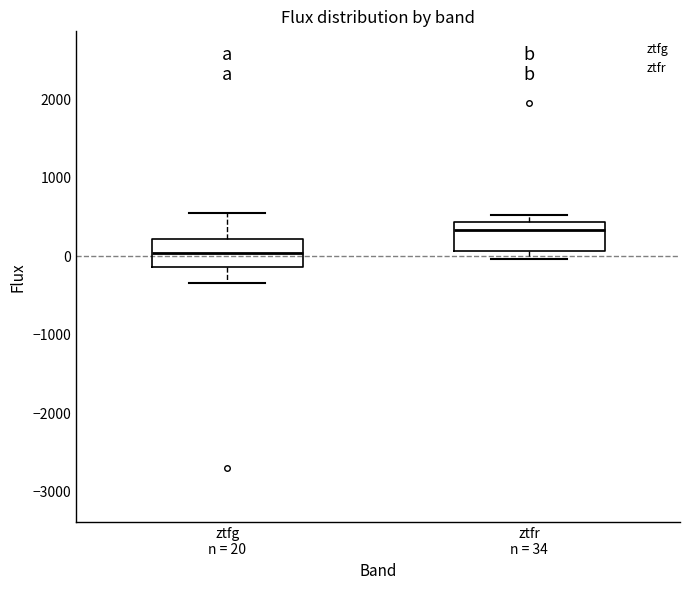

Reading left to right, read every box against the y-axis: the position of its median line, the range the box covers, and the ends of its whiskers. The values are not printed on the chart, so give them approximately, as read against the axis.

ztfg n = 20: median 0, box -100 to 200, whiskers -300 to 500
ztfr n = 34: median 300, box 100 to 400, whiskers 0 to 500